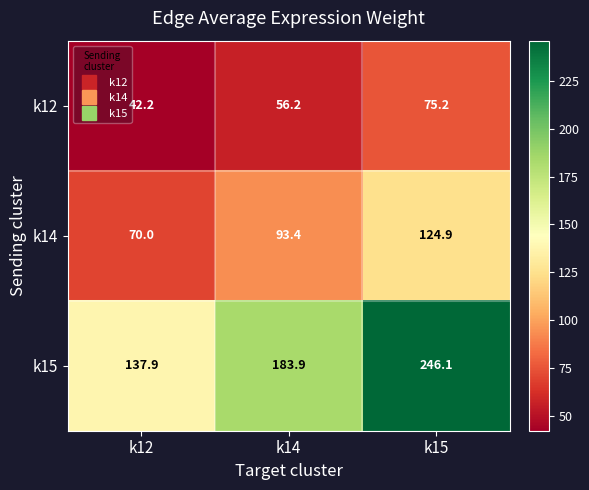

Which series changed the most between k12 and k14?

k15